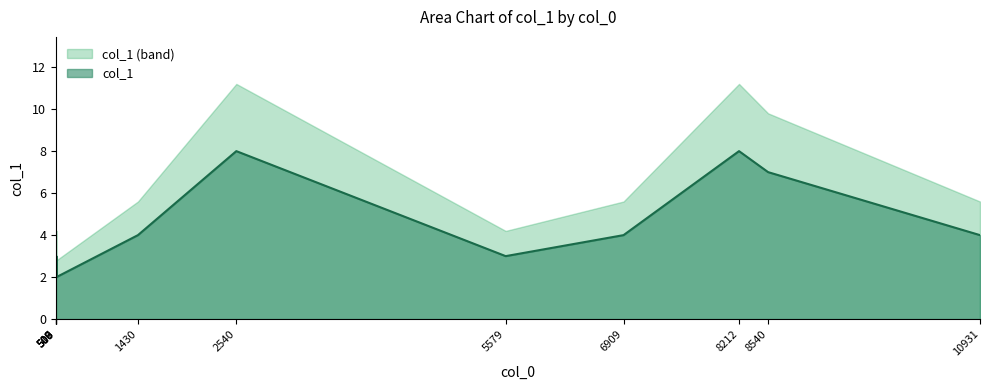

How many lines are shown in the chart?

2